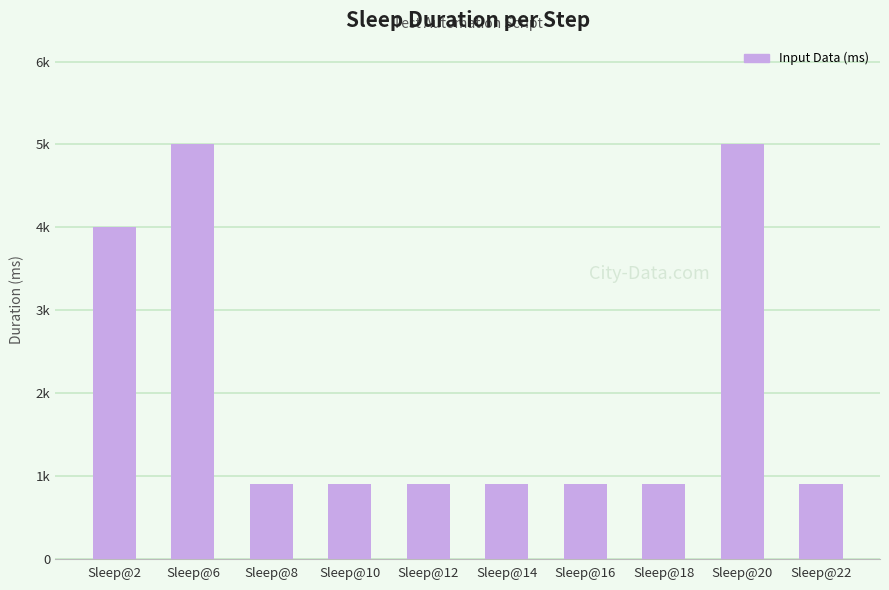

Reading right to left, transcribe all the data shown in this chart.

Sleep@22=900	Sleep@20=5000	Sleep@18=900	Sleep@16=900	Sleep@14=900	Sleep@12=900	Sleep@10=900	Sleep@8=900	Sleep@6=5000	Sleep@2=4000